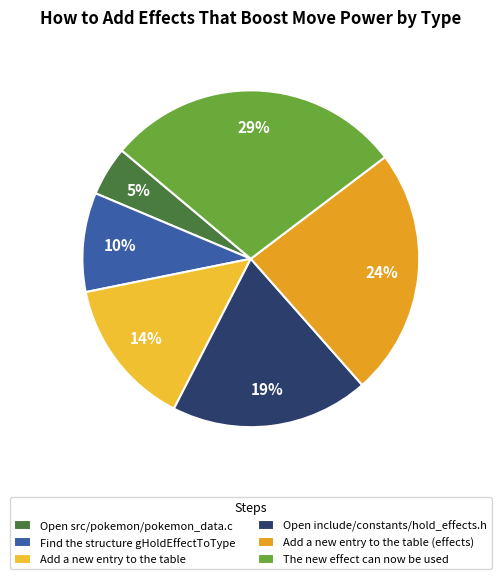

Which category has the smallest portion of the pie?

Open src/pokemon/pokemon_data.c